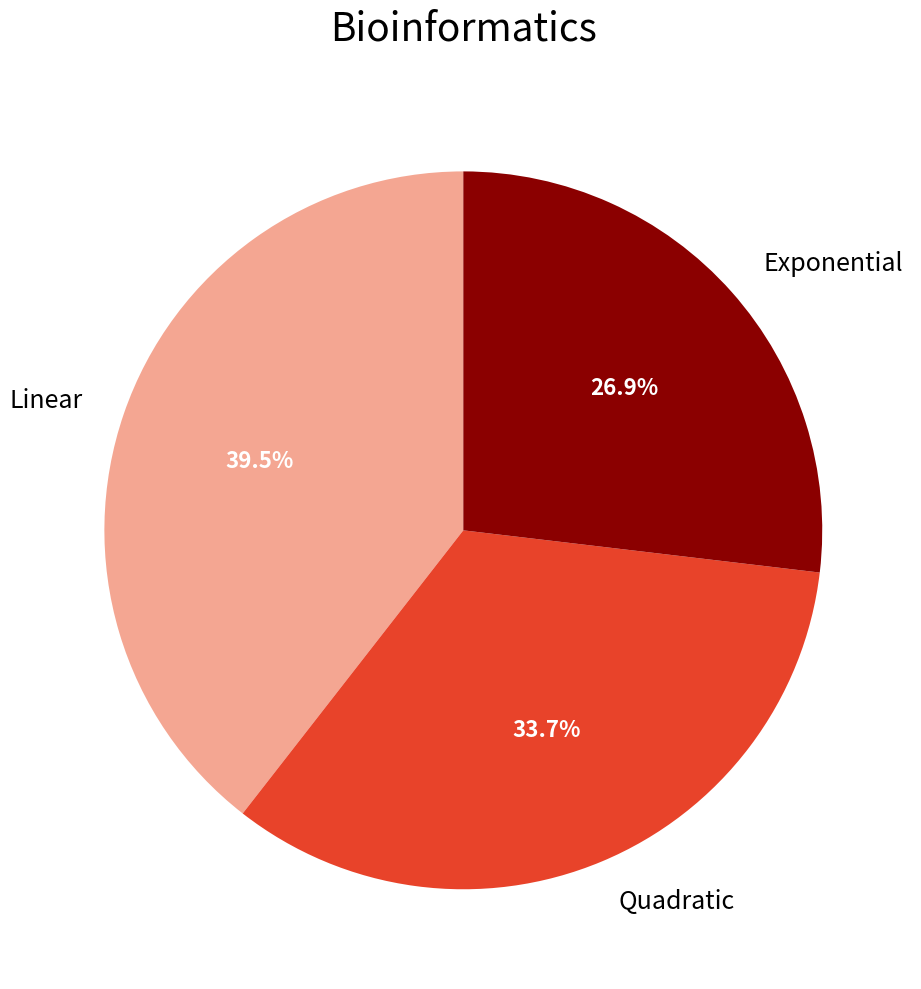

Count the number of slices in the pie.

3